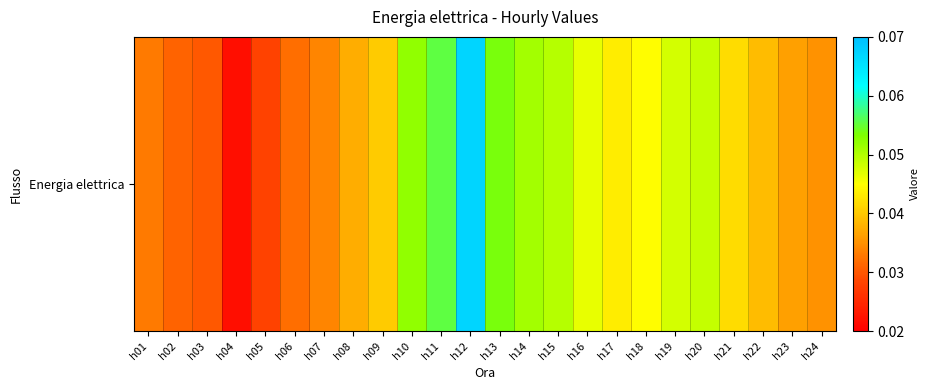

Which label corresponds to the largest value in the chart?

h12